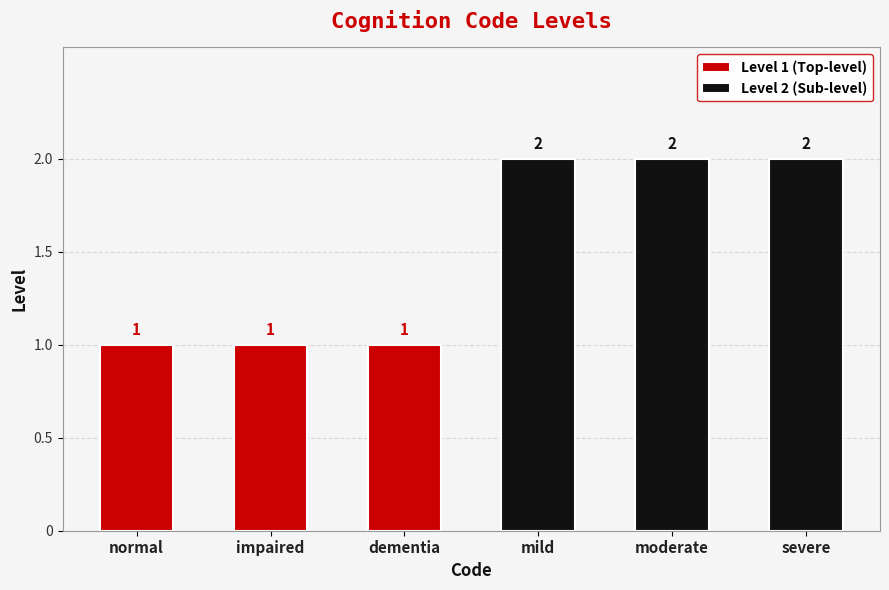

What is the average value of the Level 1 (Top-level) series?

1